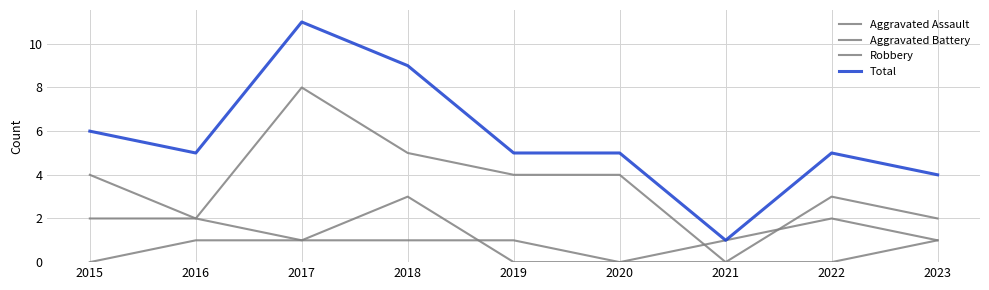

Which series changed the most between 2018 and 2019?

Total